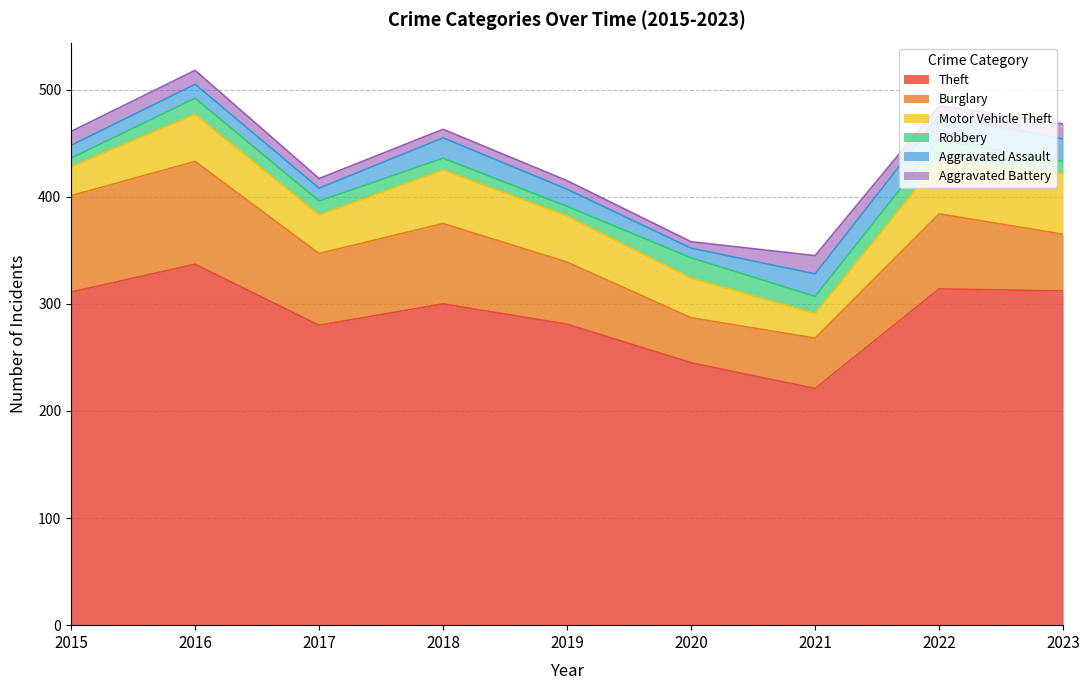

What is the spread (max minus min) of values at 2023?

301